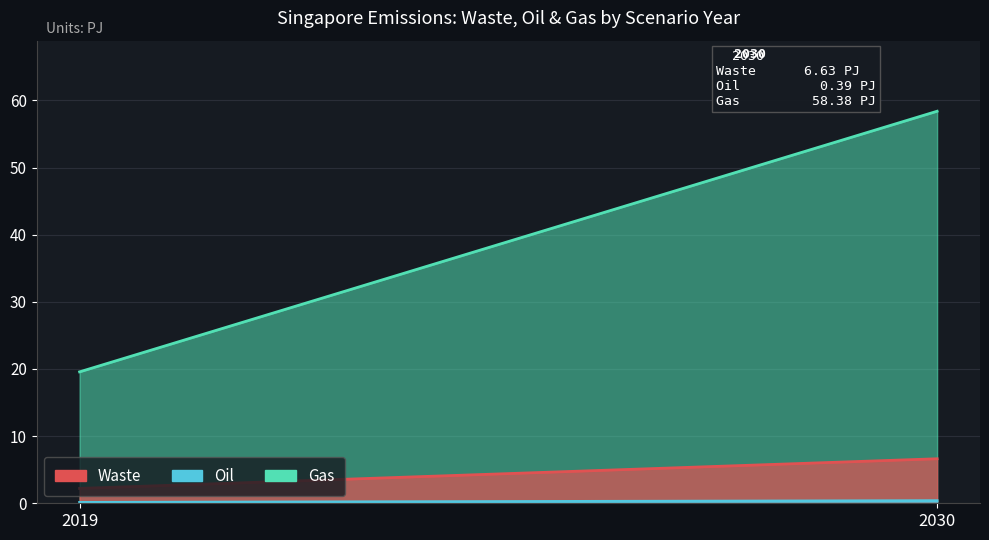

What is the smallest value displayed?

0.1